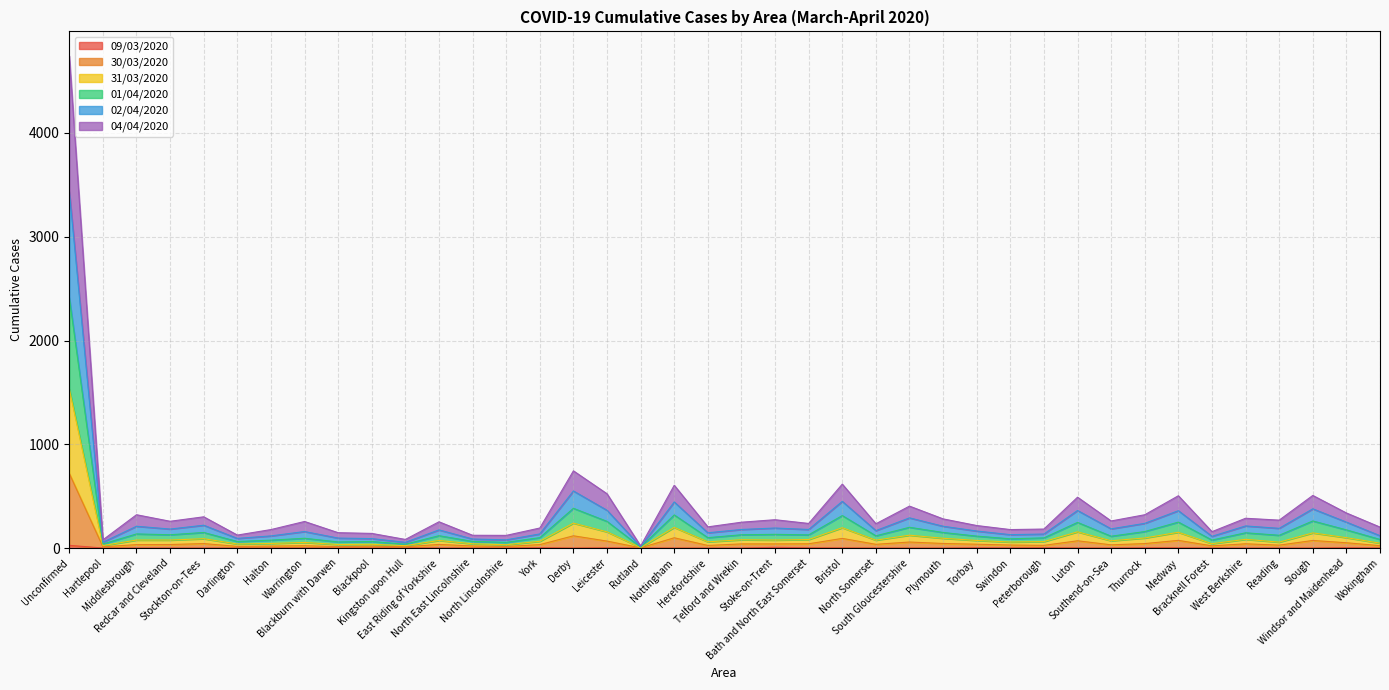

The value of 30/03/2020 at Slough is 73. True or false?

True